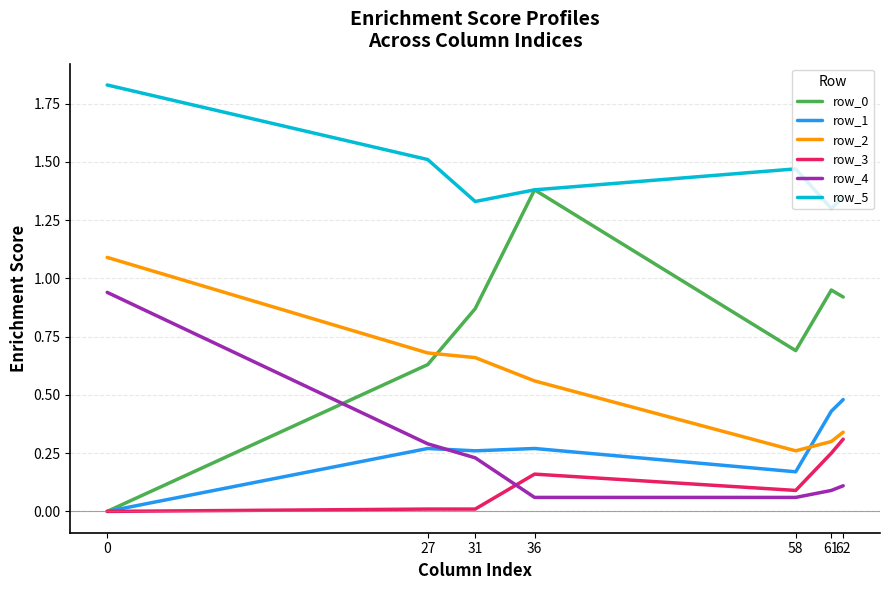

How many lines are shown in the chart?

6